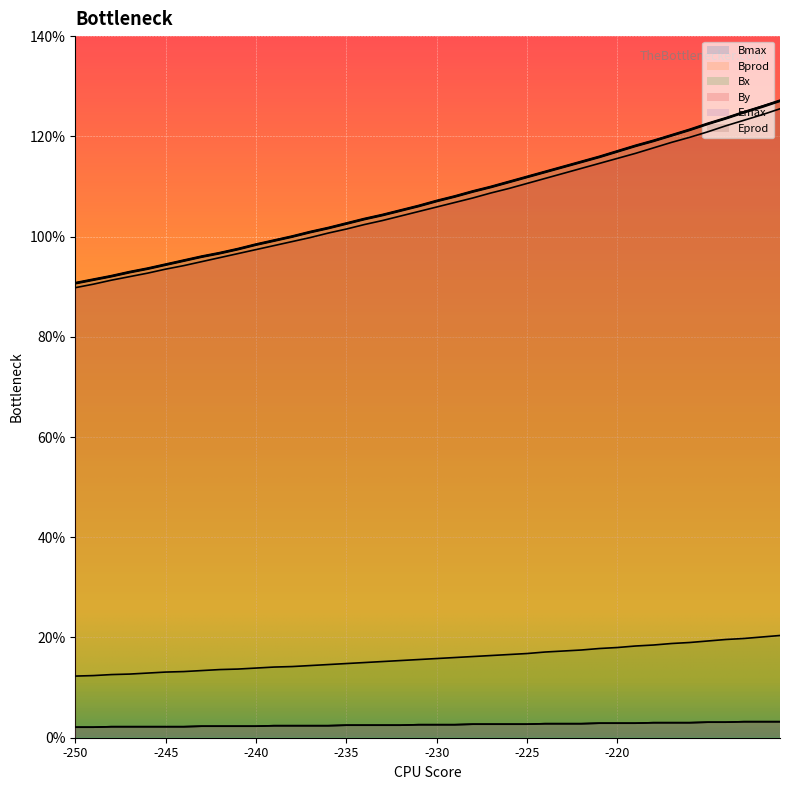

Where is Emax nearest to the value 0?

-250